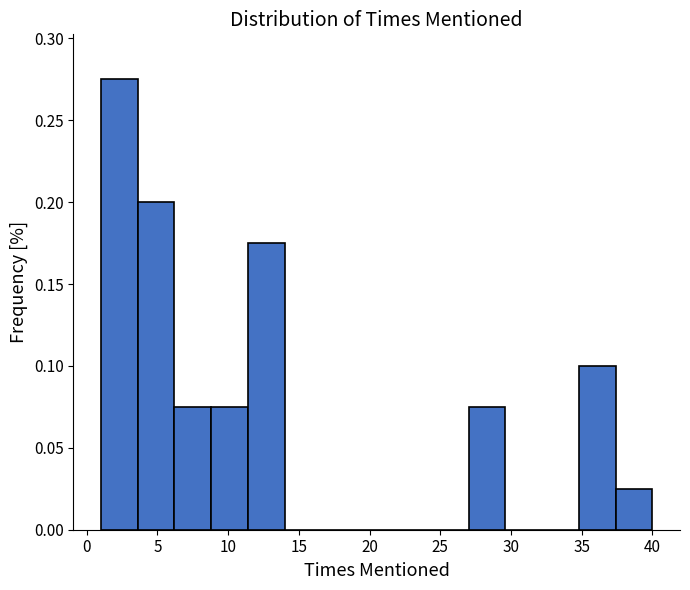

Reading left to right, list every bar in this chart as the range it spans on the x-axis followed by its height. Neither the bar edges nor the heights are printed on the chart, so give them approximately, as read against the axes.

1.0 to 3.6: 0.275
3.6 to 6.2: 0.200
6.2 to 8.8: 0.075
8.8 to 11.4: 0.075
11.4 to 14.0: 0.175
14.0 to 16.6: 0
16.6 to 19.2: 0
19.2 to 21.8: 0
21.8 to 24.4: 0
24.4 to 27.0: 0
27.0 to 29.6: 0.075
29.6 to 32.2: 0
32.2 to 34.8: 0
34.8 to 37.4: 0.100
37.4 to 40.0: 0.025